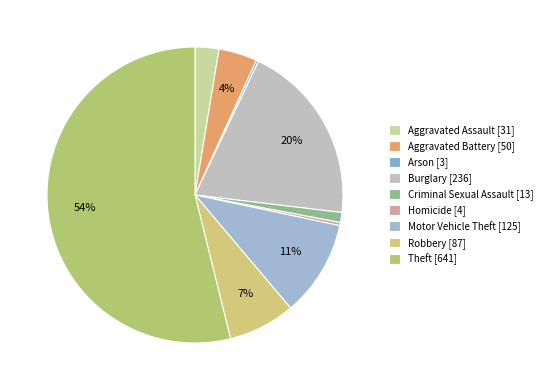

Do Motor Vehicle Theft and Aggravated Battery together represent more than half of the pie?

No